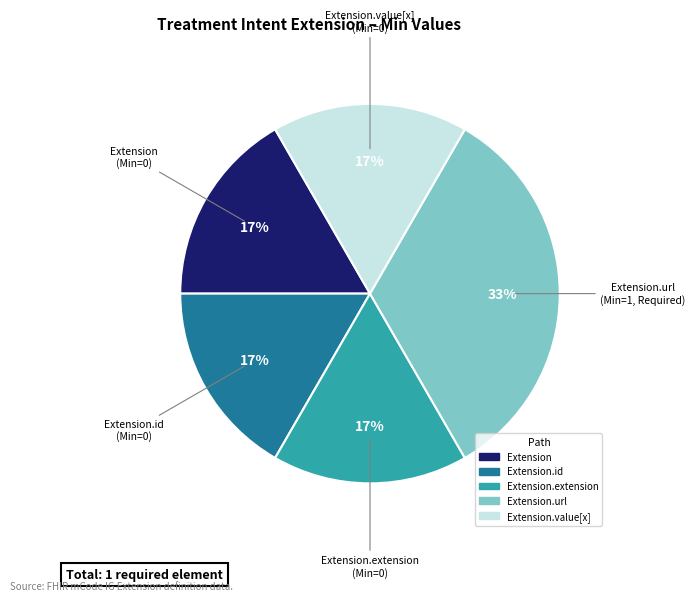

How many slices are in this pie chart?

5